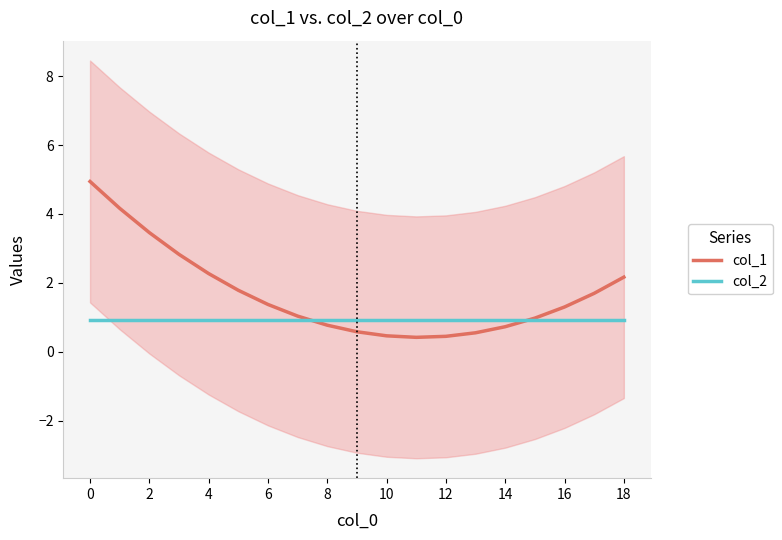

True or false: col_2 has a value of 0.3 at 10.

False